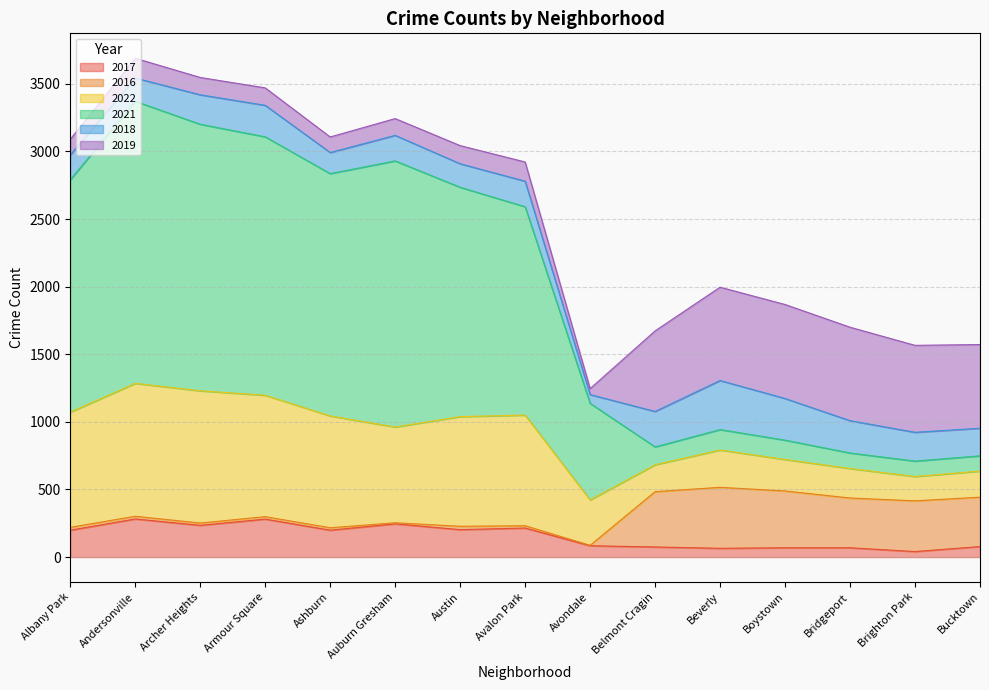

What is the highest value of the 2017 series?

282